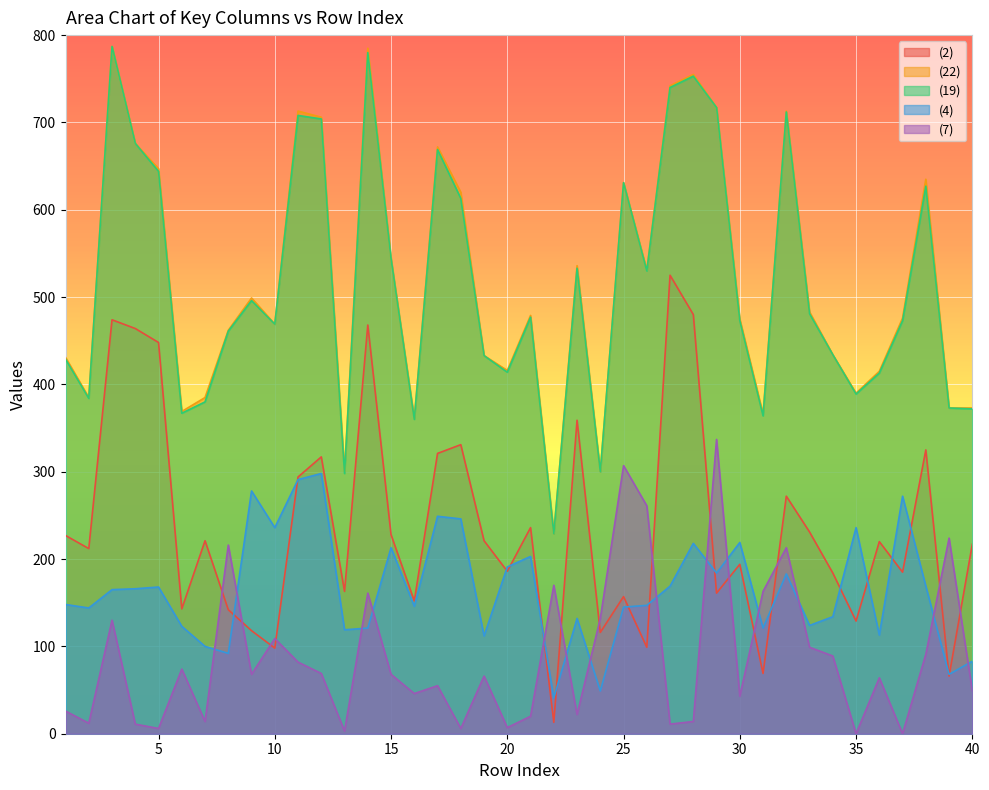

In (7), how many points are lower than both neighbors (excluding endpoints)?

13